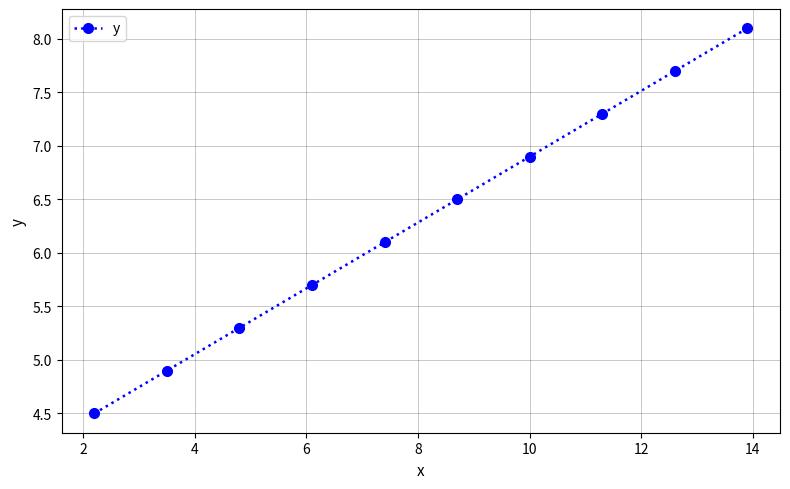

What is the value of the 8th point from the left?

7.3